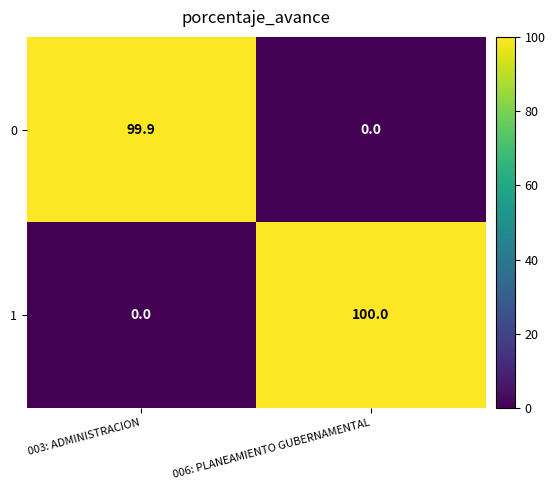

What is the greatest value displayed?

100.0